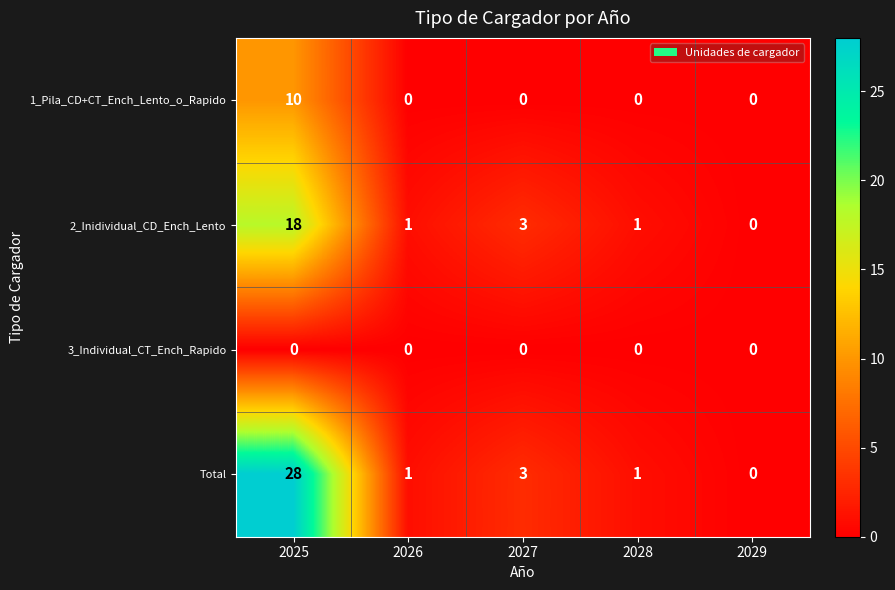

Between 2025 and 2028, which series saw the biggest shift?

Total